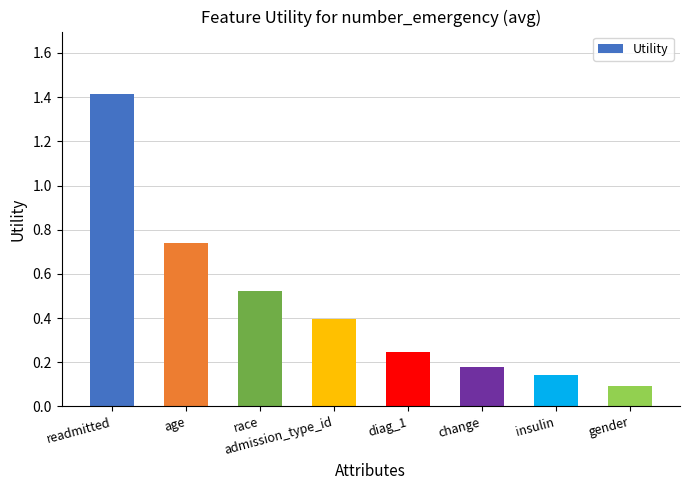

Where is the data nearest to the value 0?

gender